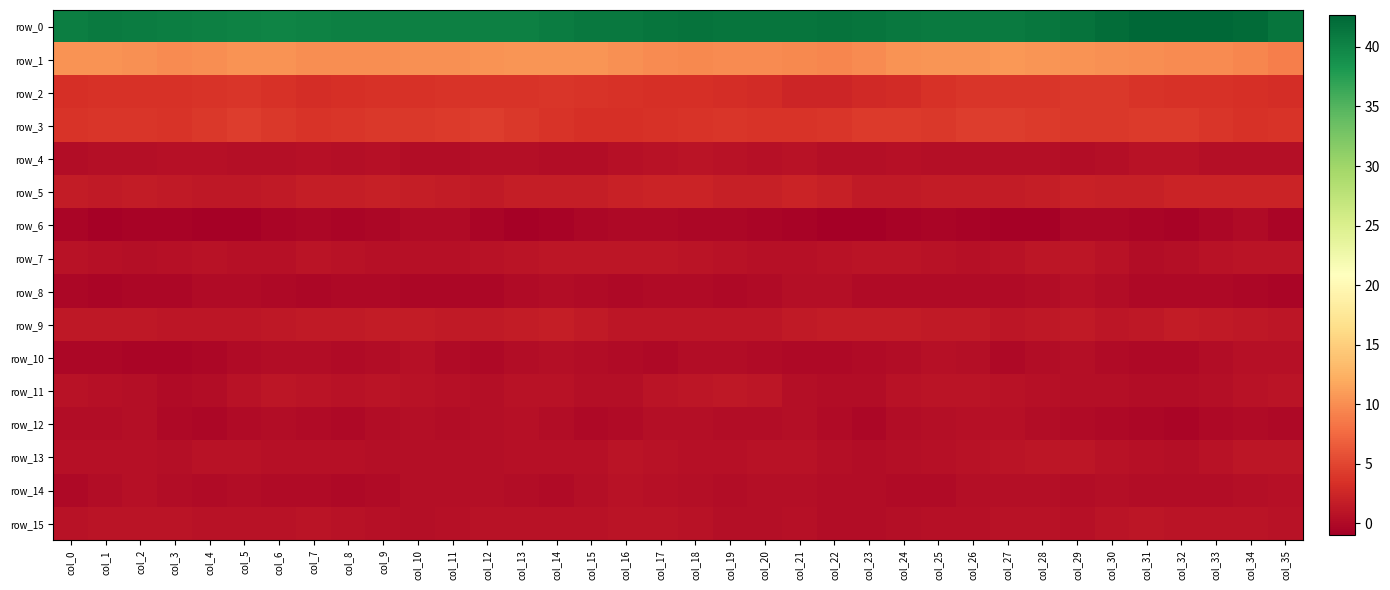

Where does the row_12 series first go above 0?

col_0